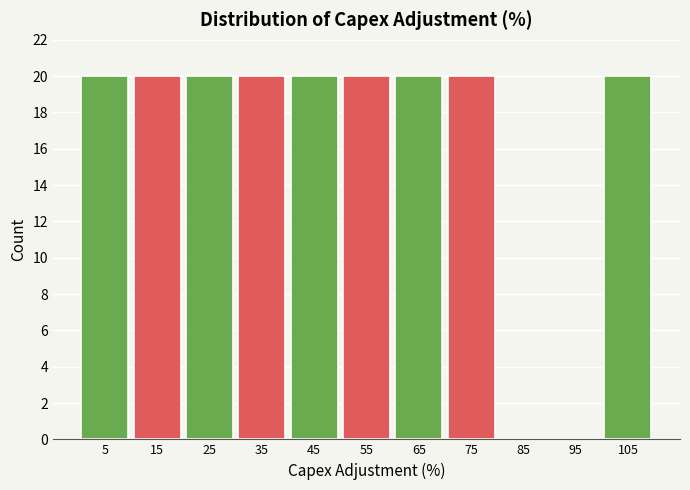

Reading left to right, what are all the values shown in this chart?

5=20	15=20	25=20	35=20	45=20	55=20	65=20	75=20	85=0	95=0	105=20